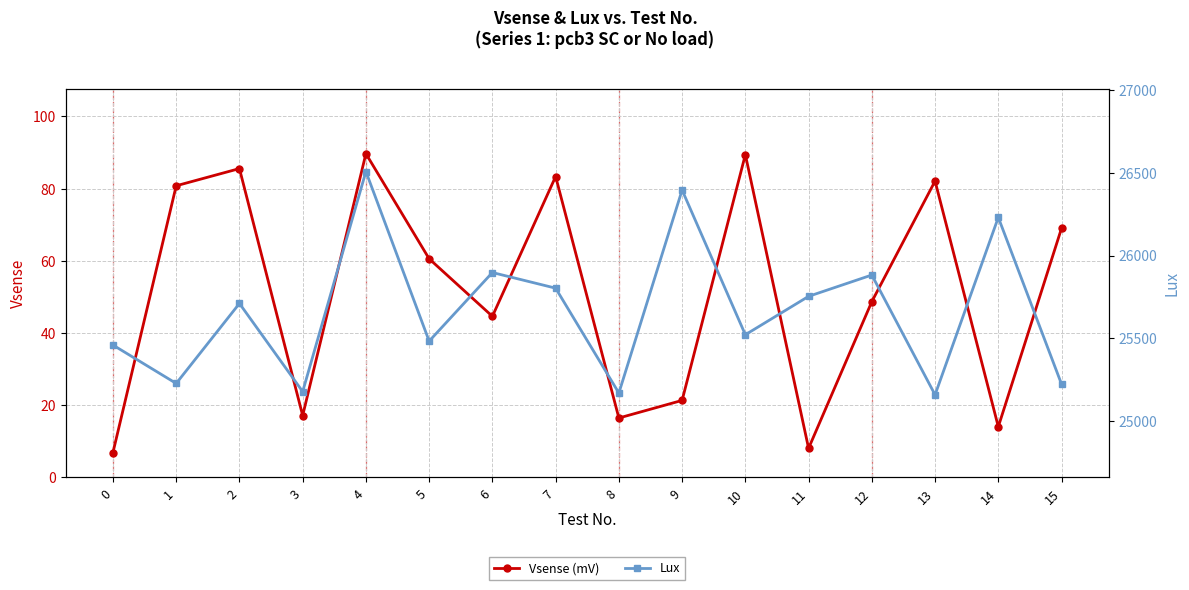

What is the minimum value for Vsense (mV)?

6.9